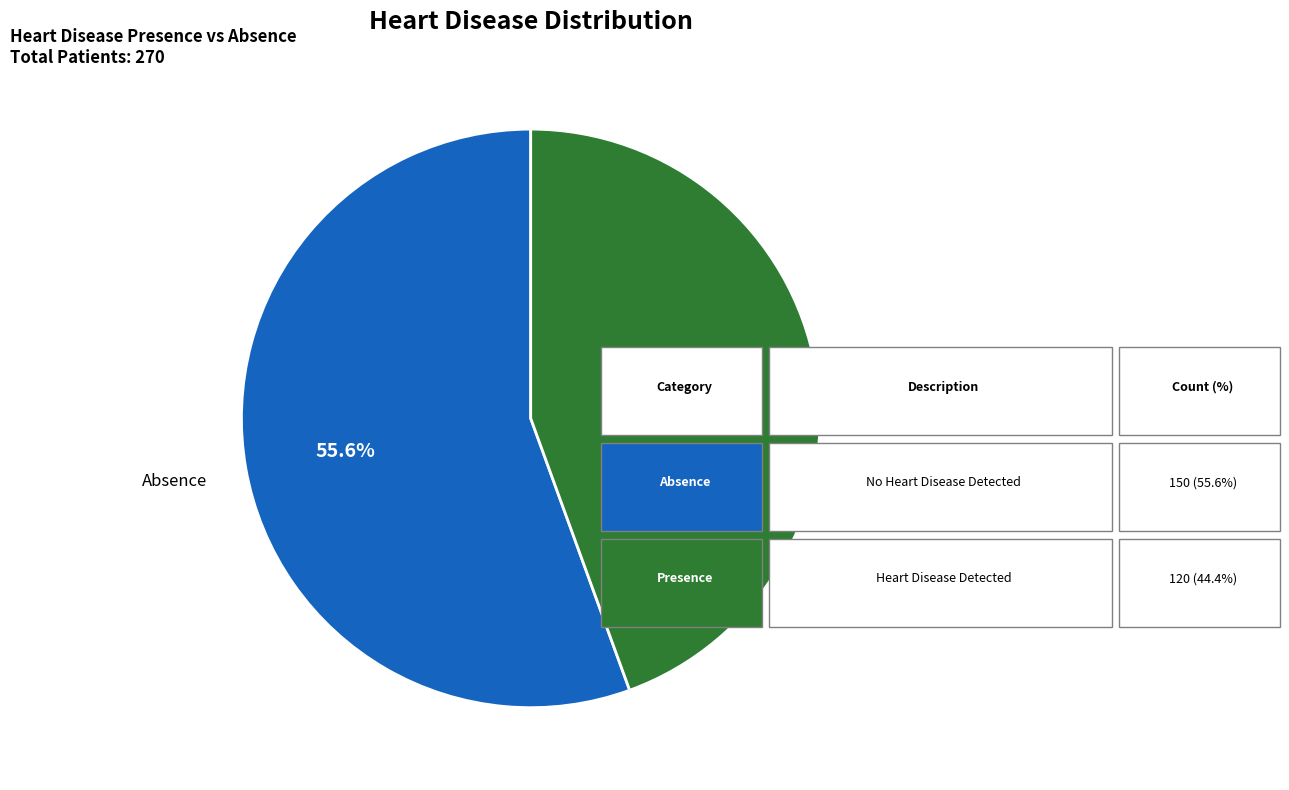

True or false: Presence accounts for 53% of the total.

False